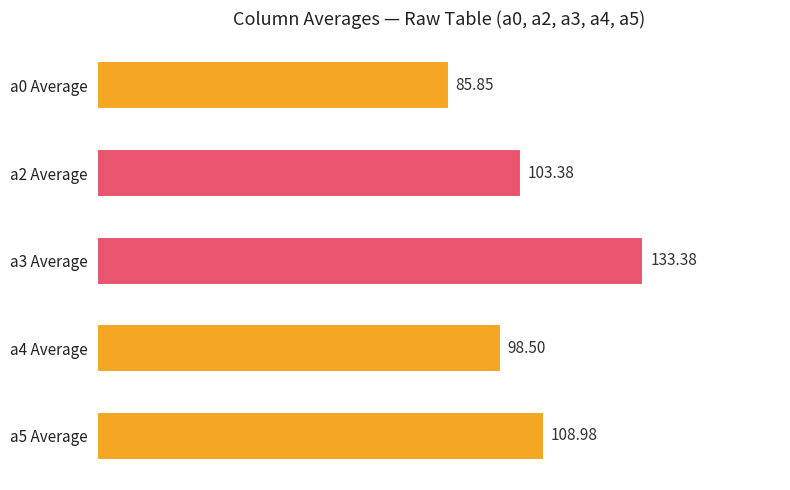

Rank the categories by value from highest to lowest.

a3 Average, a5 Average, a2 Average, a4 Average, a0 Average